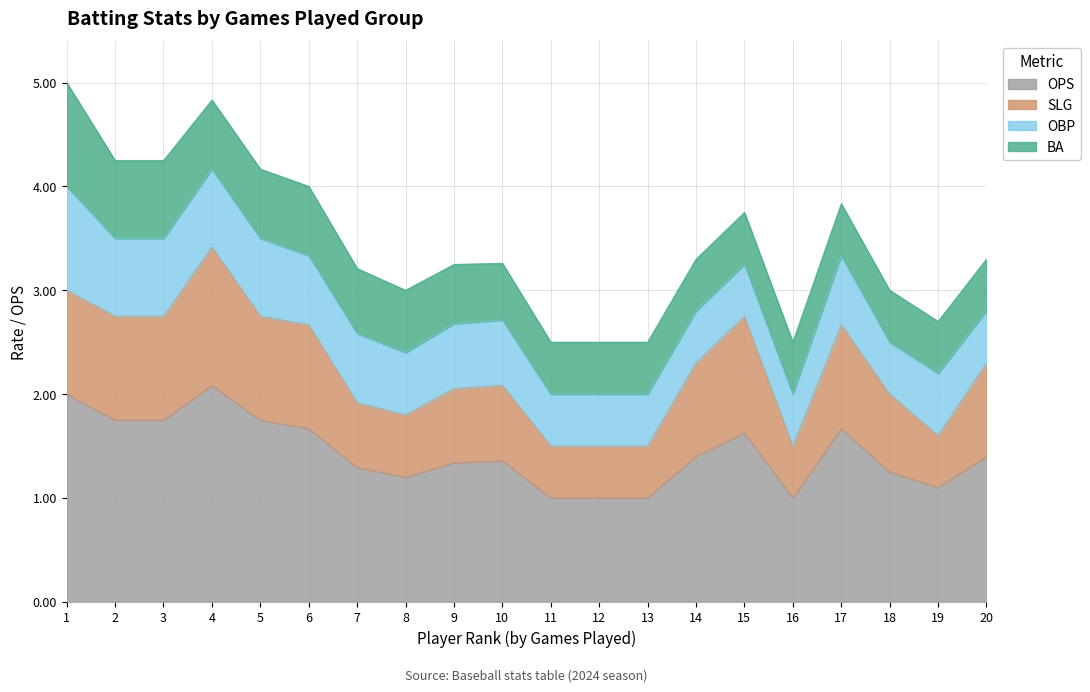

How many interior local peaks does the SLG series have?

4